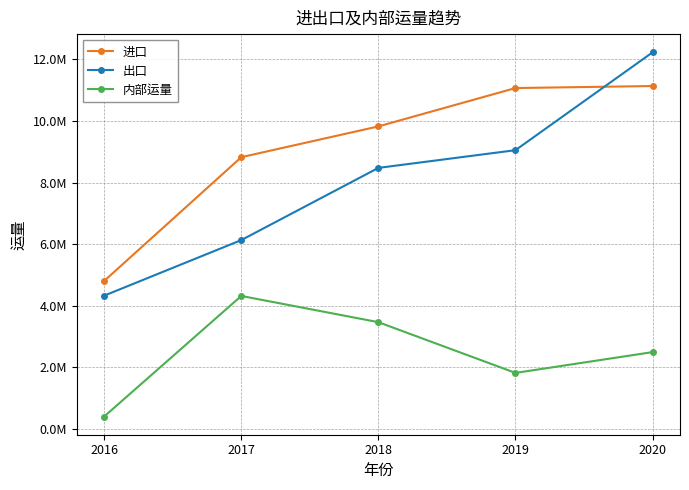

True or false: 出口 and 内部运量 intersect in this chart.

False